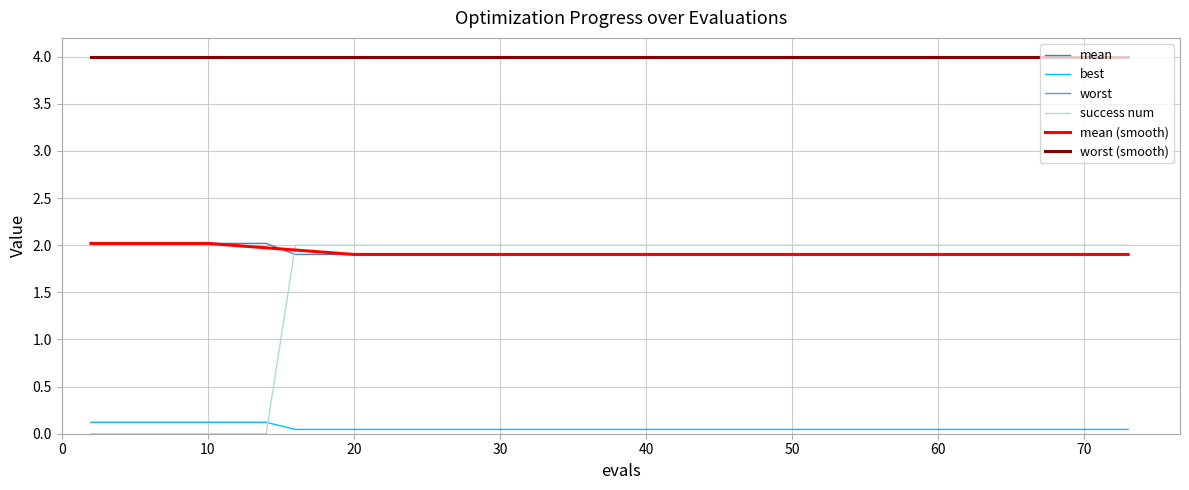

Does the chart have visible grid lines?

Yes